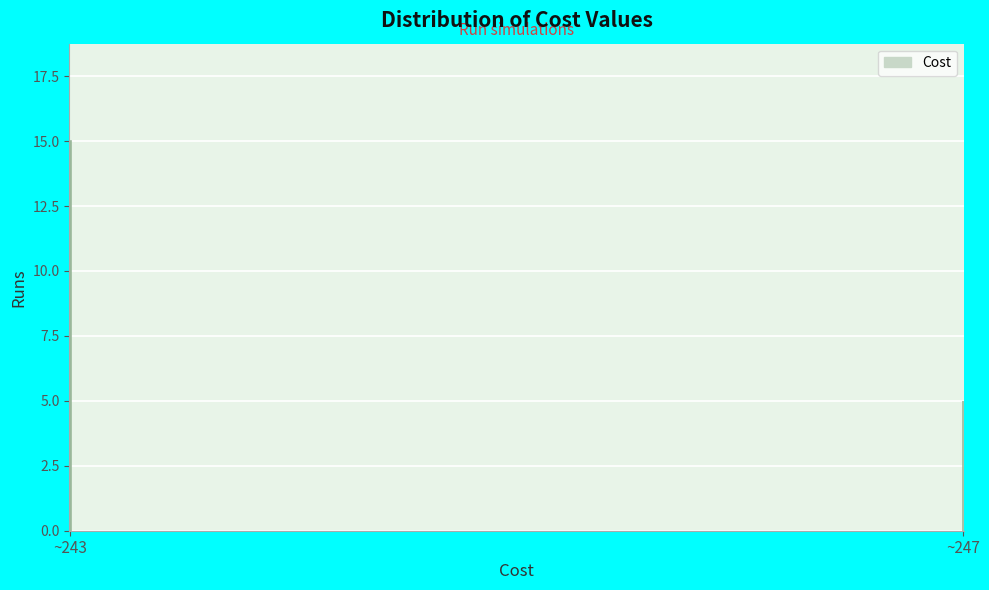

Reading right to left, extract all data points from this chart.

~247=5	~243=15